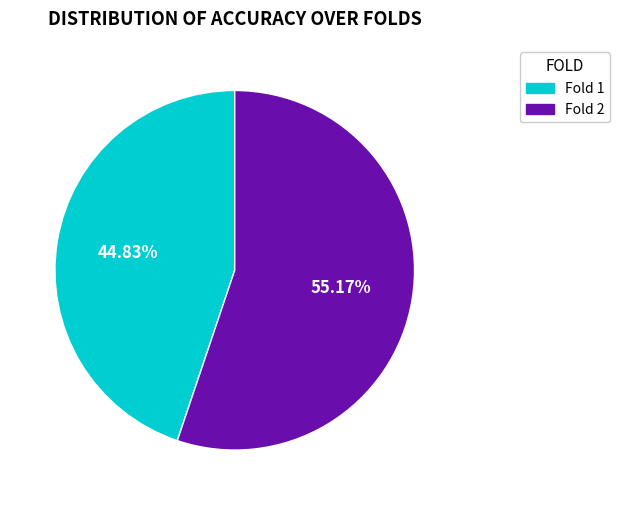

How many slices are in this pie chart?

2